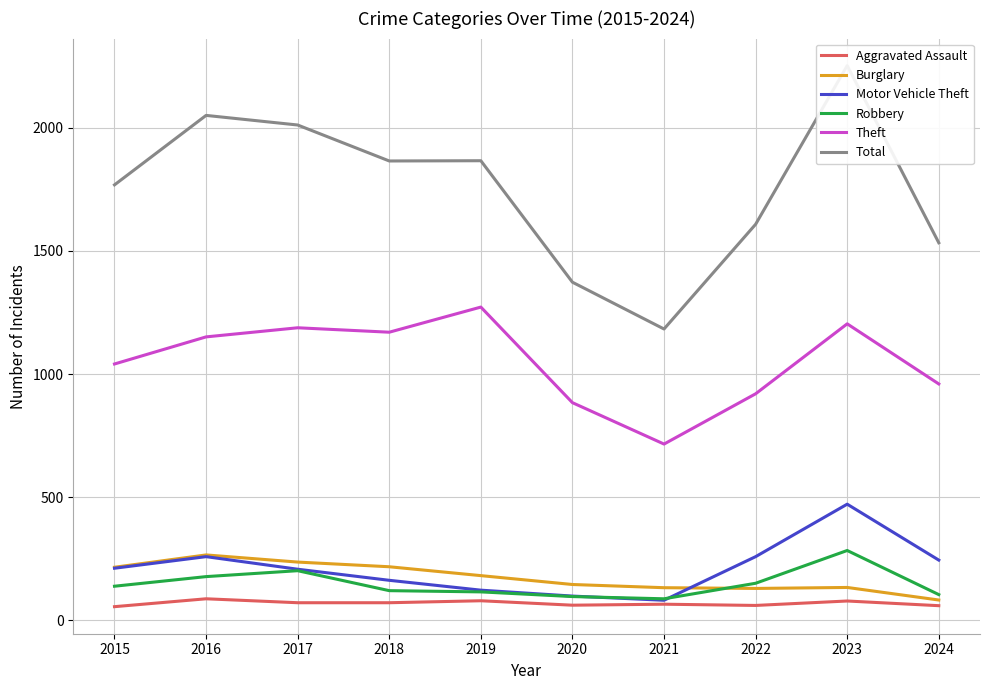

True or false: Motor Vehicle Theft and Aggravated Assault cross at least once.

False